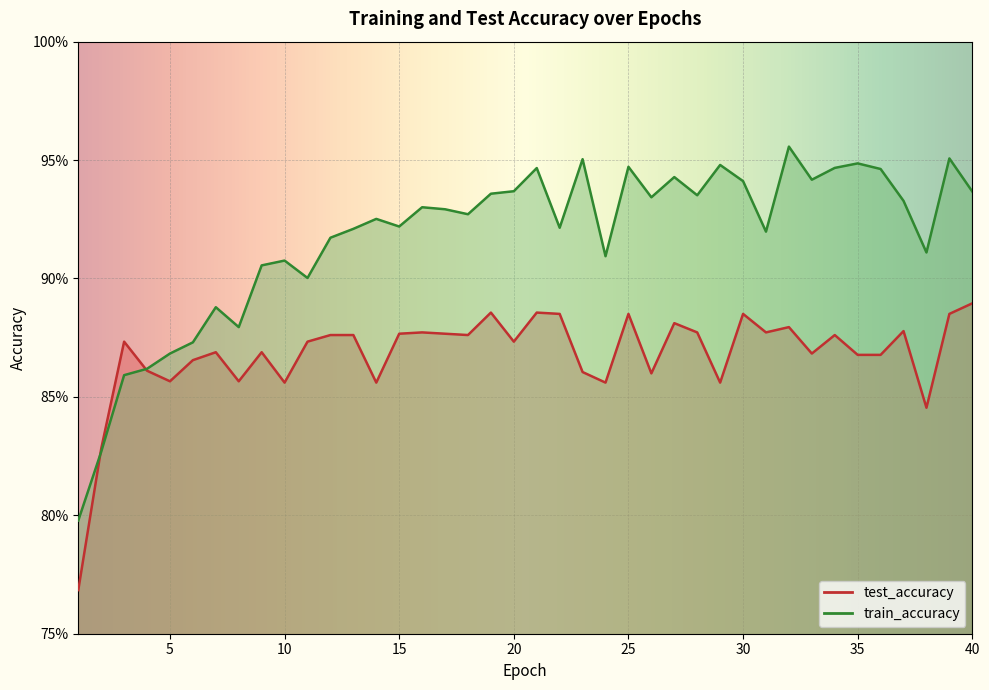

Between 26 and 37, which series saw the biggest shift?

test_accuracy